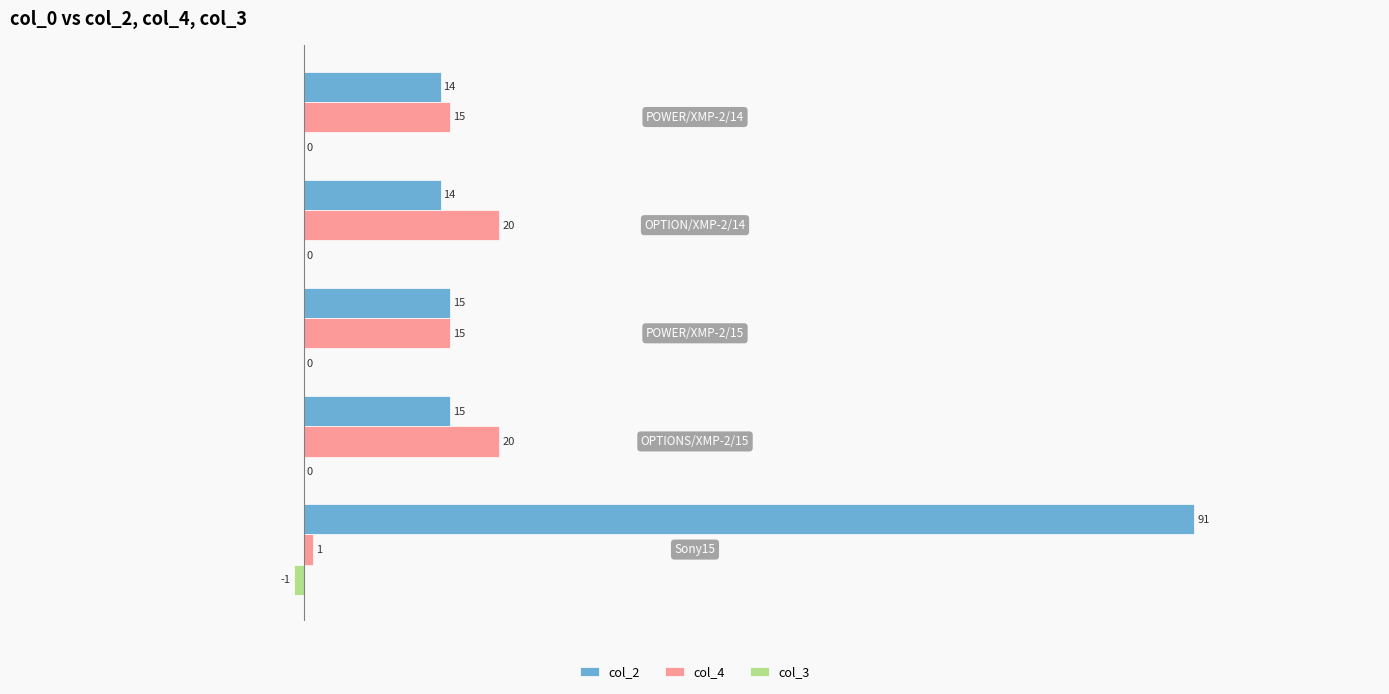

How many col_4 values are between 15 and 20?

4